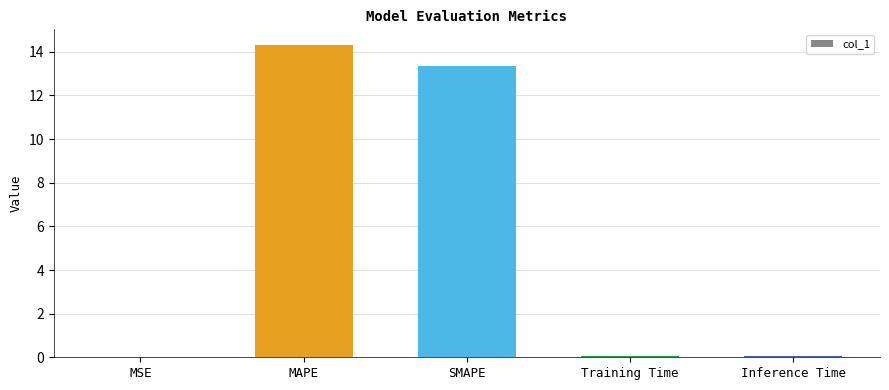

What is the change in value from MAPE to SMAPE?

-1.0